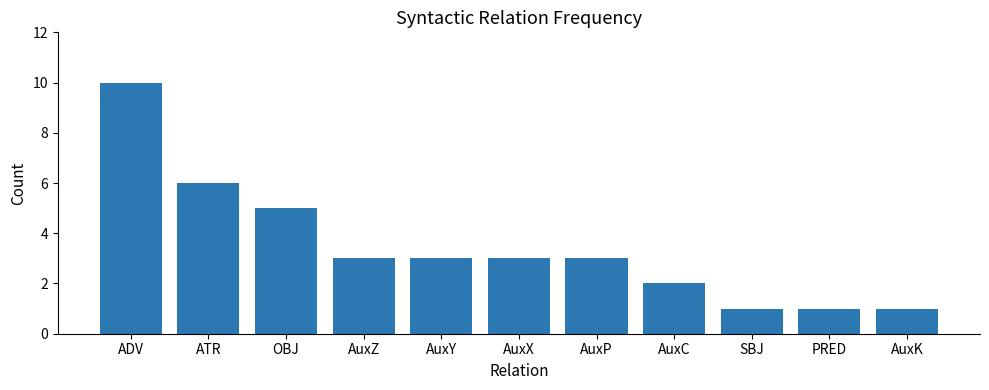

How many bars are there in total?

11